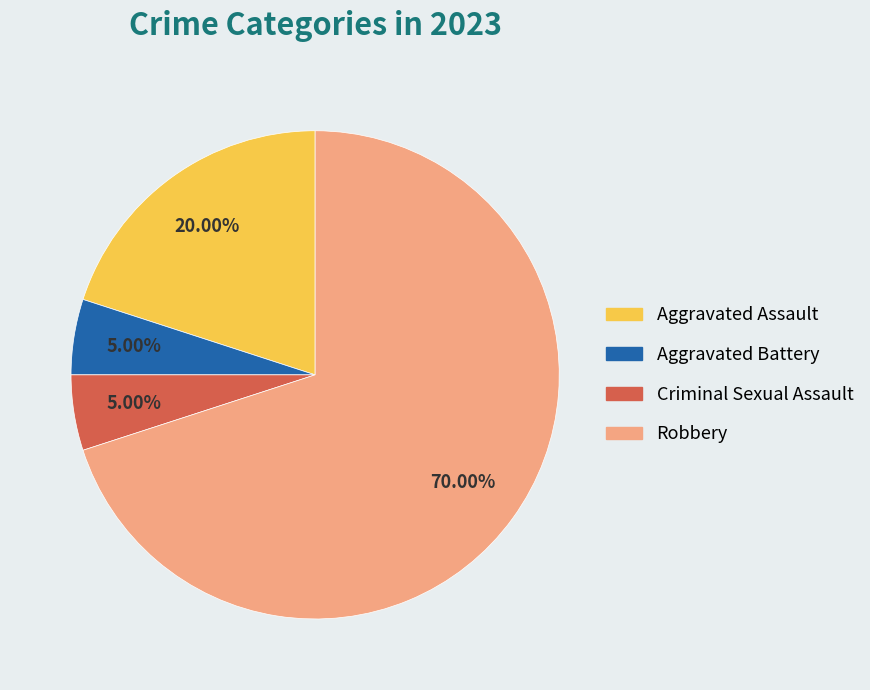

Which category has the biggest portion of the pie?

Robbery